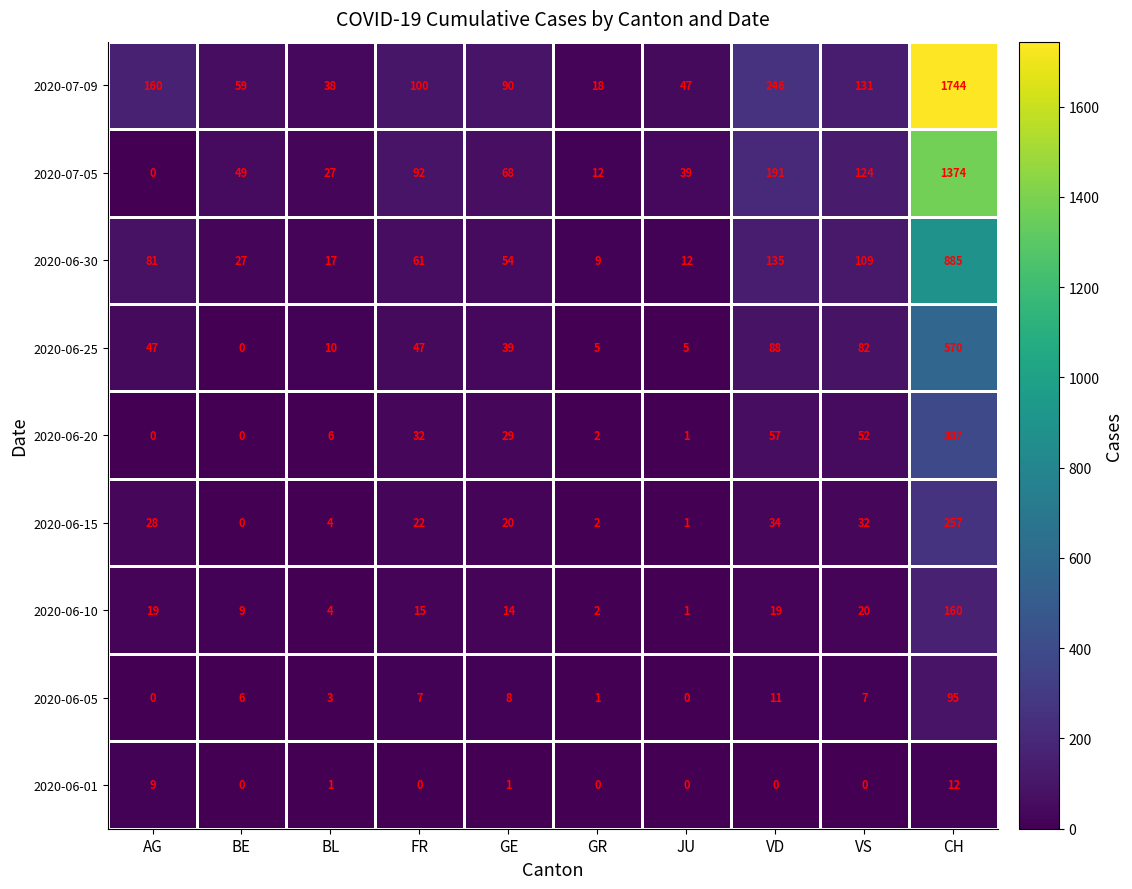

What is the maximum value shown in the chart?

1744